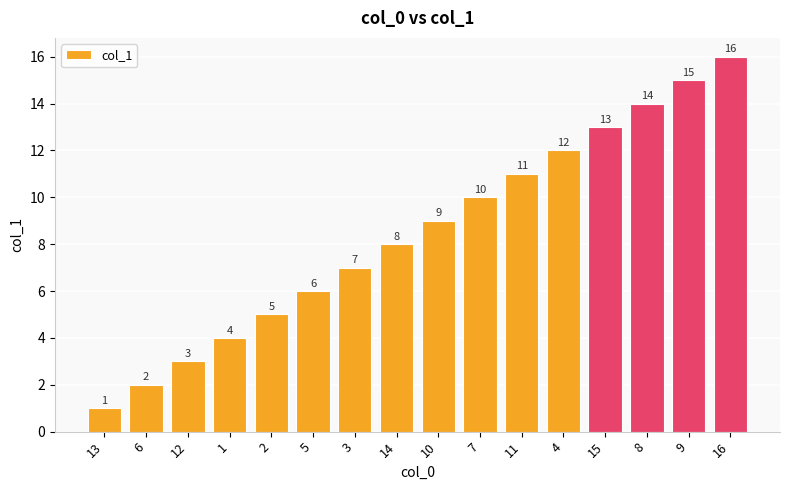

The chart shows a value of 20 at 15. True or false?

False